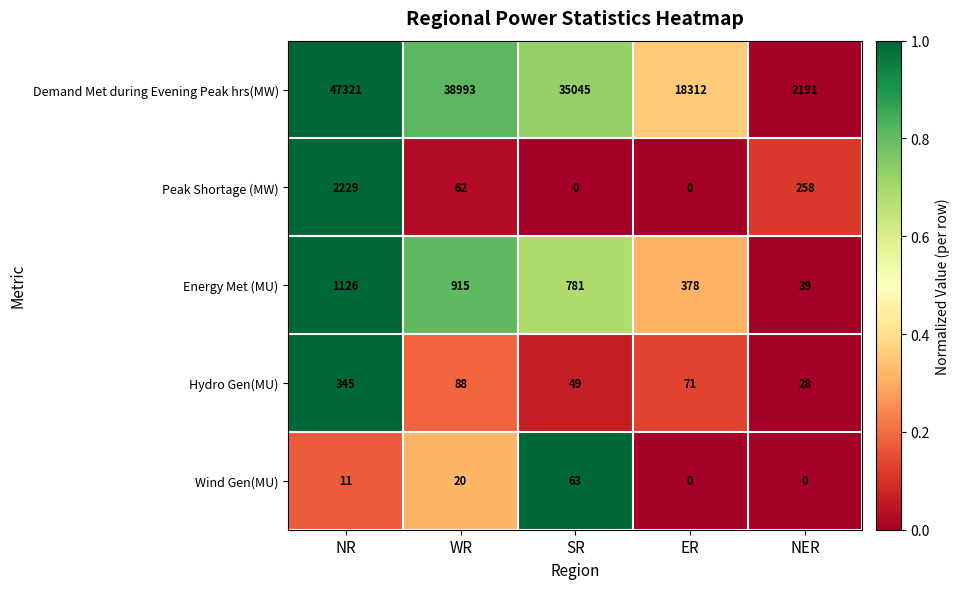

List the series in order of their peak value, lowest first.

Wind Gen(MU), Hydro Gen(MU), Energy Met (MU), Peak Shortage (MW), Demand Met during Evening Peak hrs(MW)